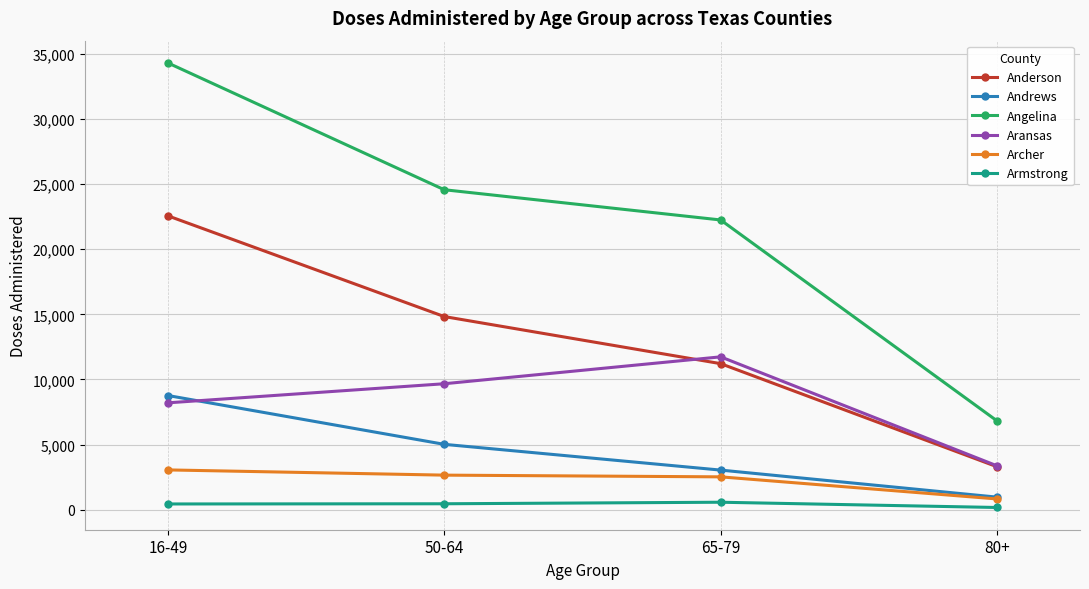

How many lines are shown in the chart?

6